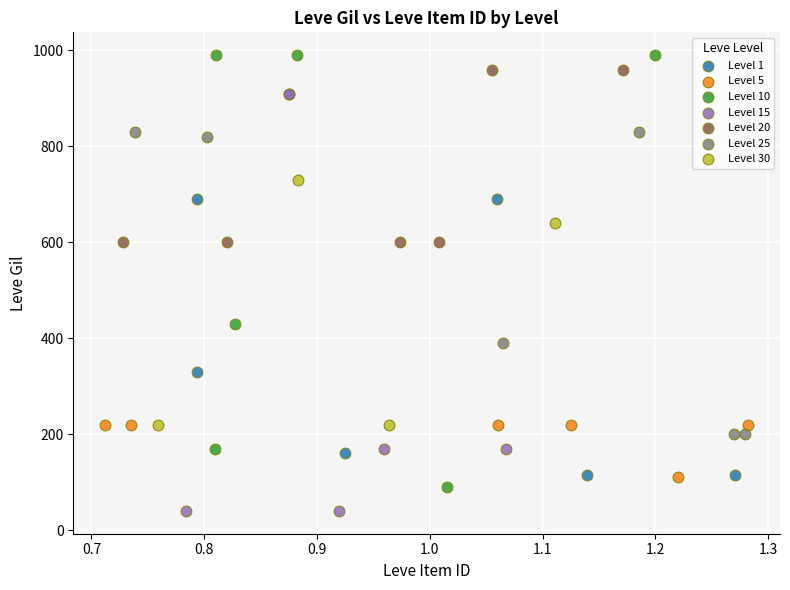

Which series reaches the minimum Y coordinate?

Level 15